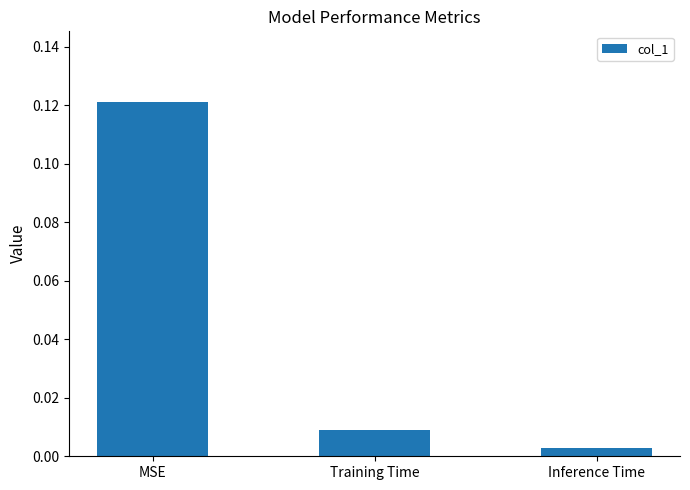

Is it true that the value at MSE is 0.2?

False